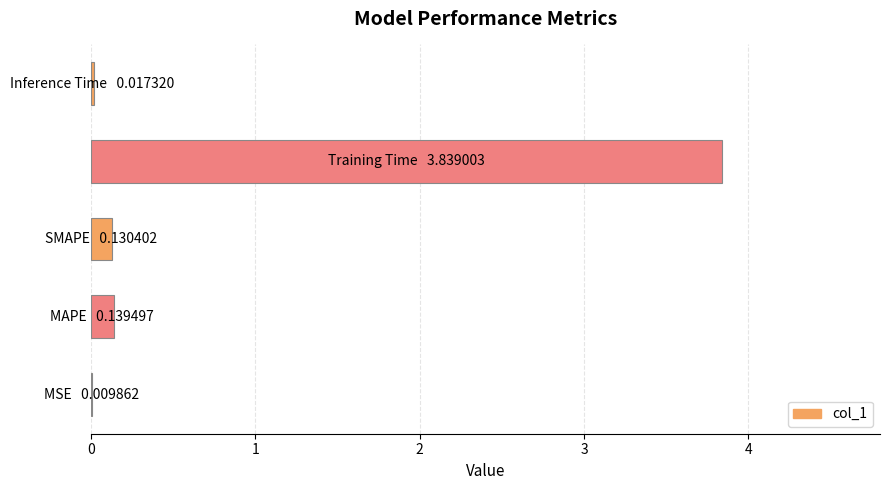

What is the maximum value shown in the chart?

3.8